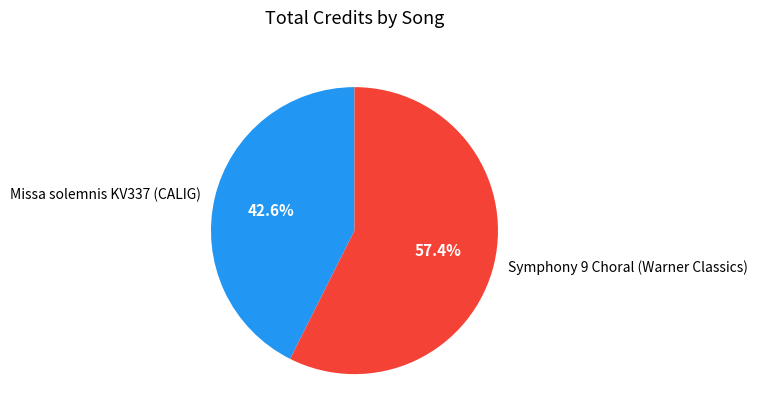

To the nearest percent, what is the difference between the largest and smallest slice percentages?

15%